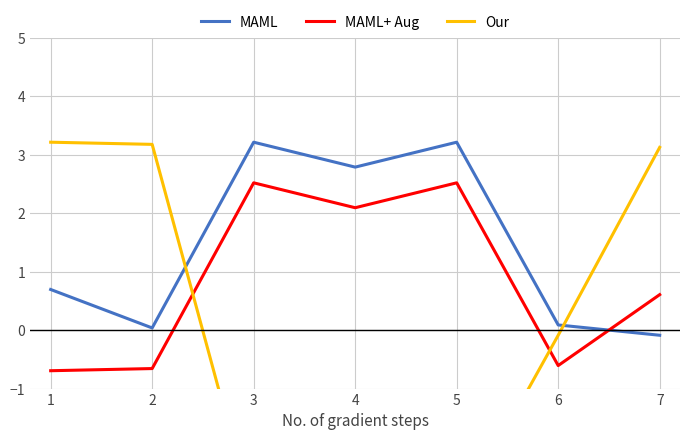

Is it true that MAML+ Aug equals 1.6 at 5?

False